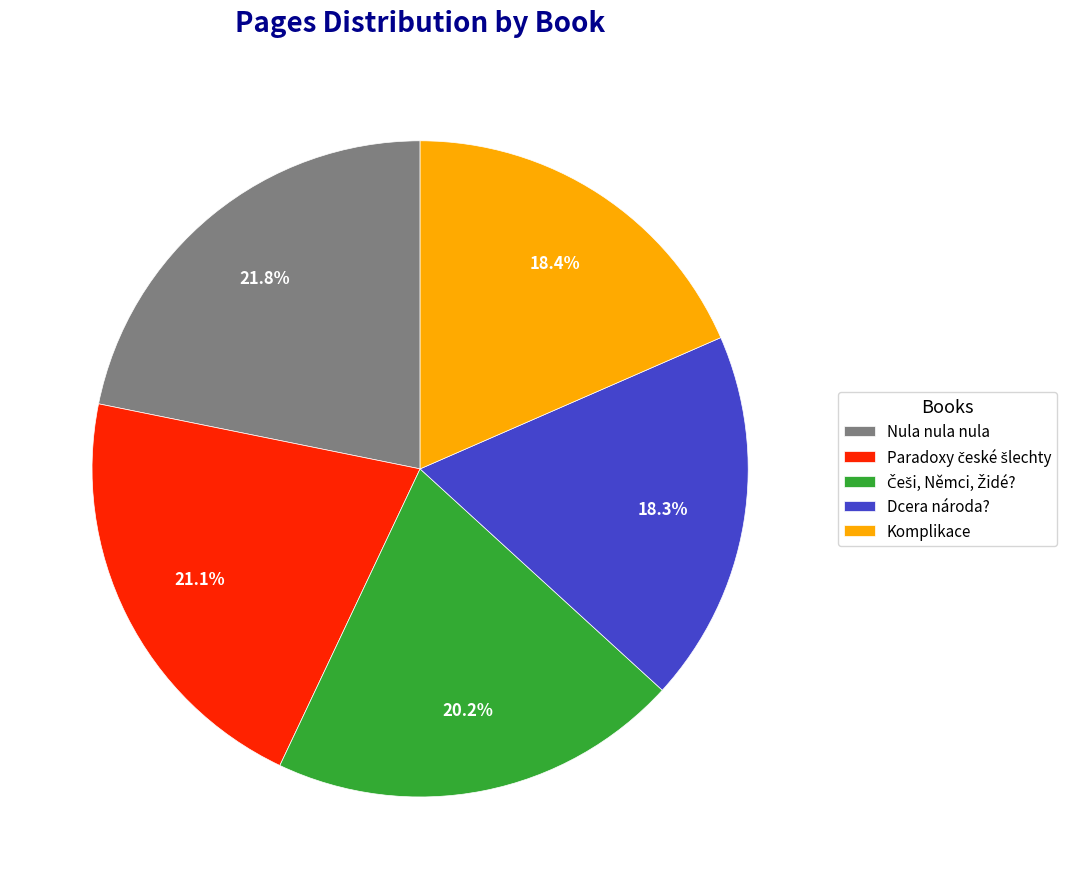

Is the sum of Dcera národa? and Komplikace greater than half?

No